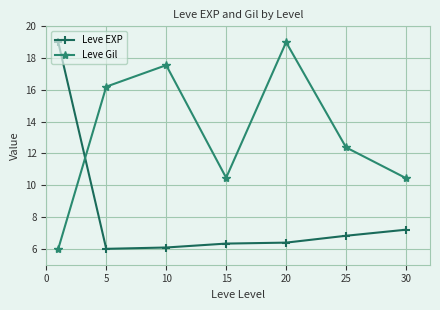

What is the smallest value displayed?

6.0